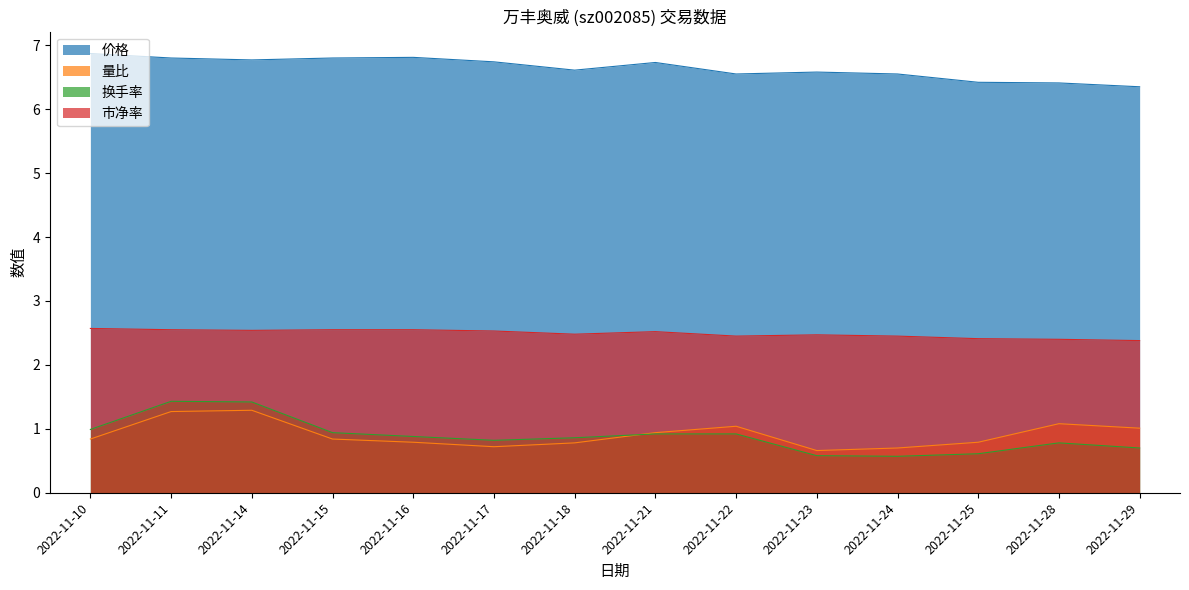

How many lines are shown in the chart?

4